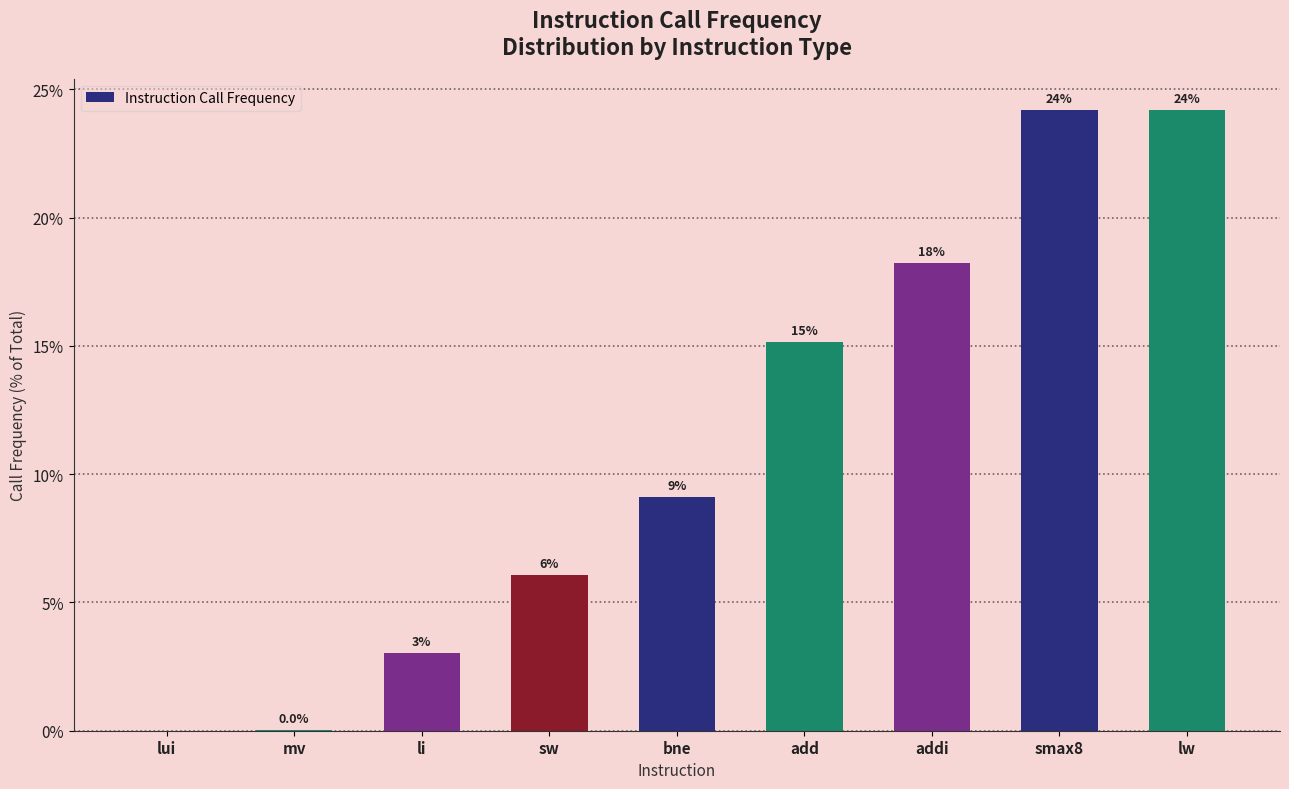

What is the ratio of the value at smax8 to the value at add?

1.6